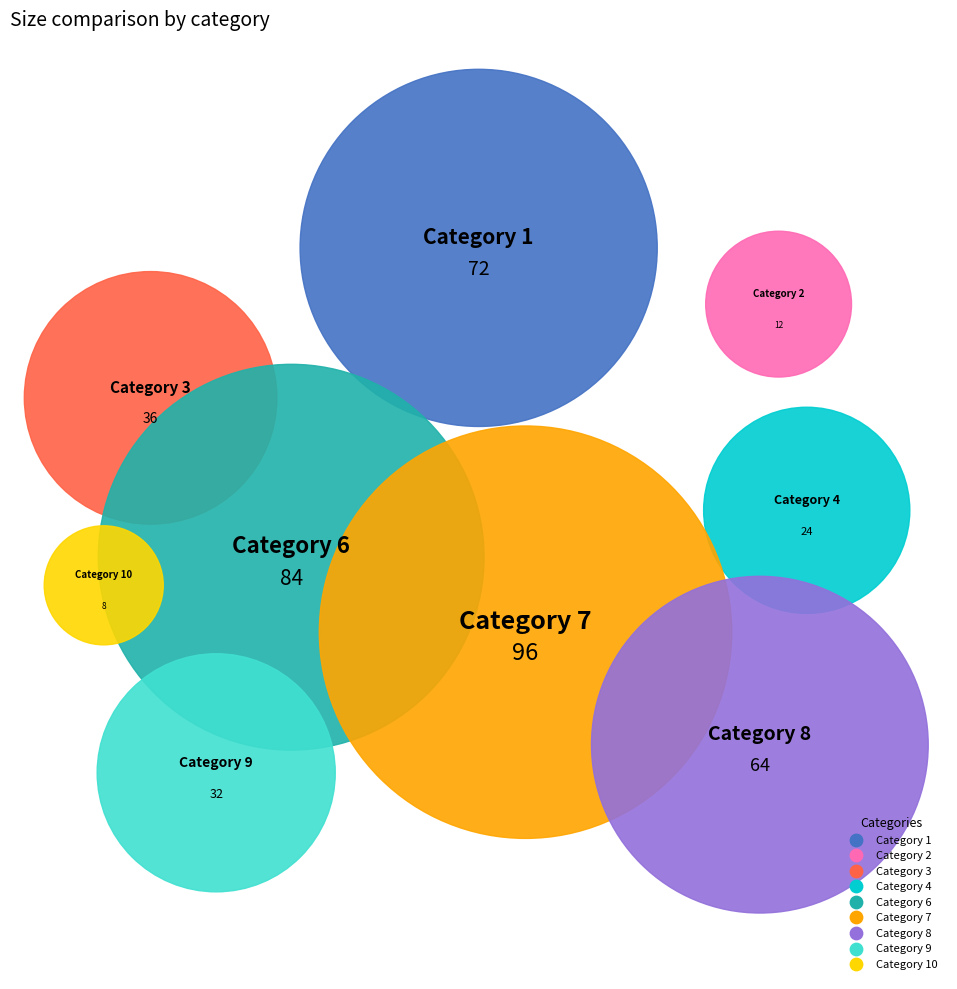

Combined, do 2 and 8 account for over 50%?

No